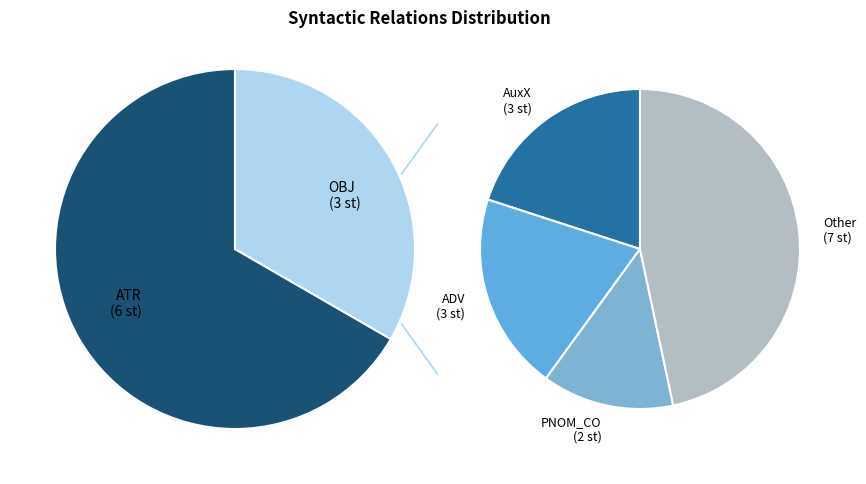

Is there any slice that represents more than half of the pie?

No